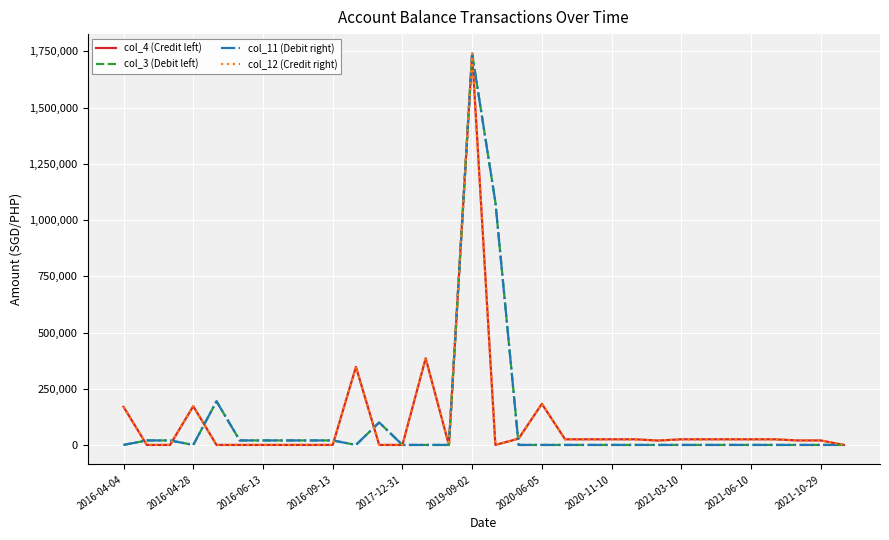

What is the difference between the second highest and minimum values in the col_12 (Credit right) series?

385407.2